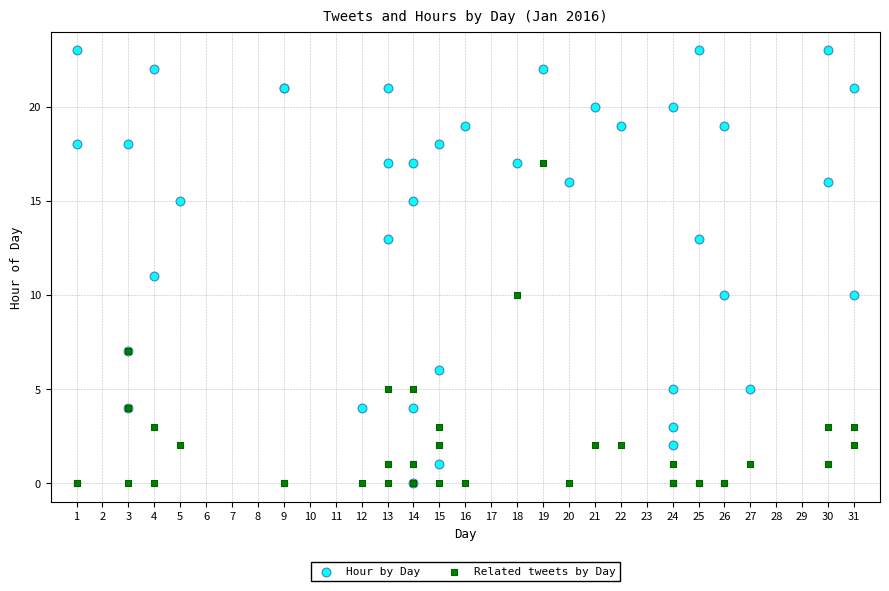

Which series has the largest Y range (max minus min)?

Hour by Day